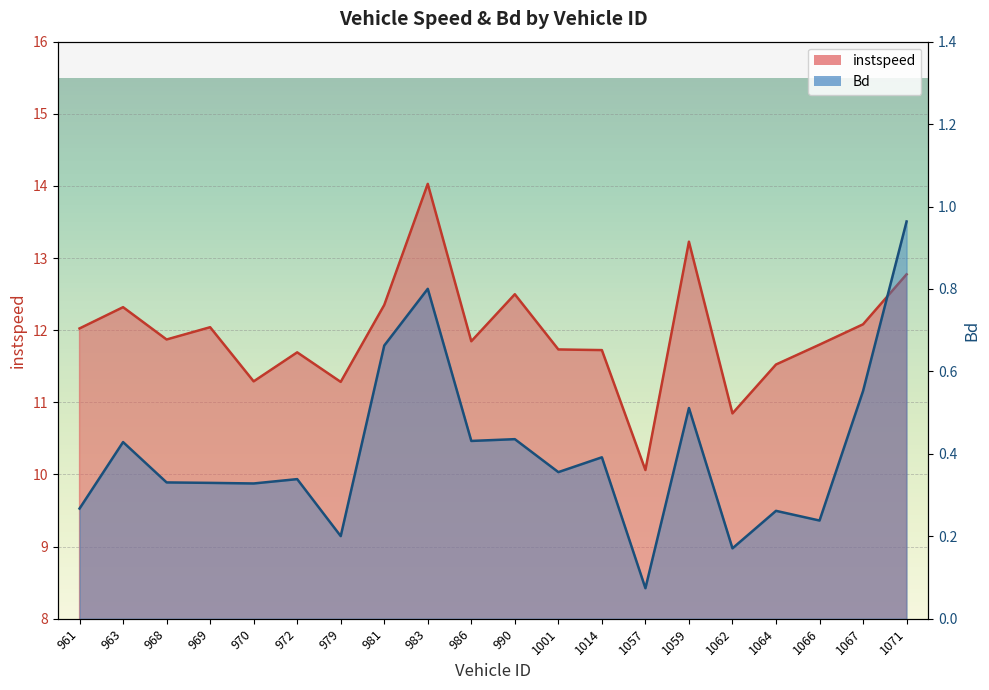

The value of instspeed at 990 is 12.5. True or false?

True